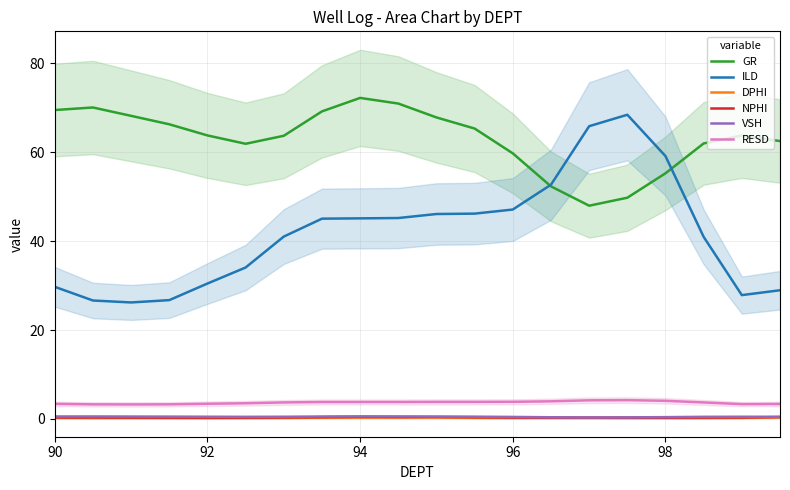

What is the difference between the maximum and minimum values in the RESD series?

1.0